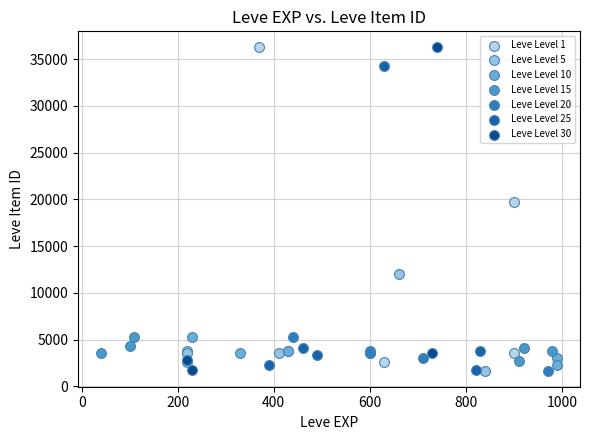

What are all the series names shown in the legend?

Leve Level 1, Leve Level 5, Leve Level 10, Leve Level 15, Leve Level 20, Leve Level 25, Leve Level 30